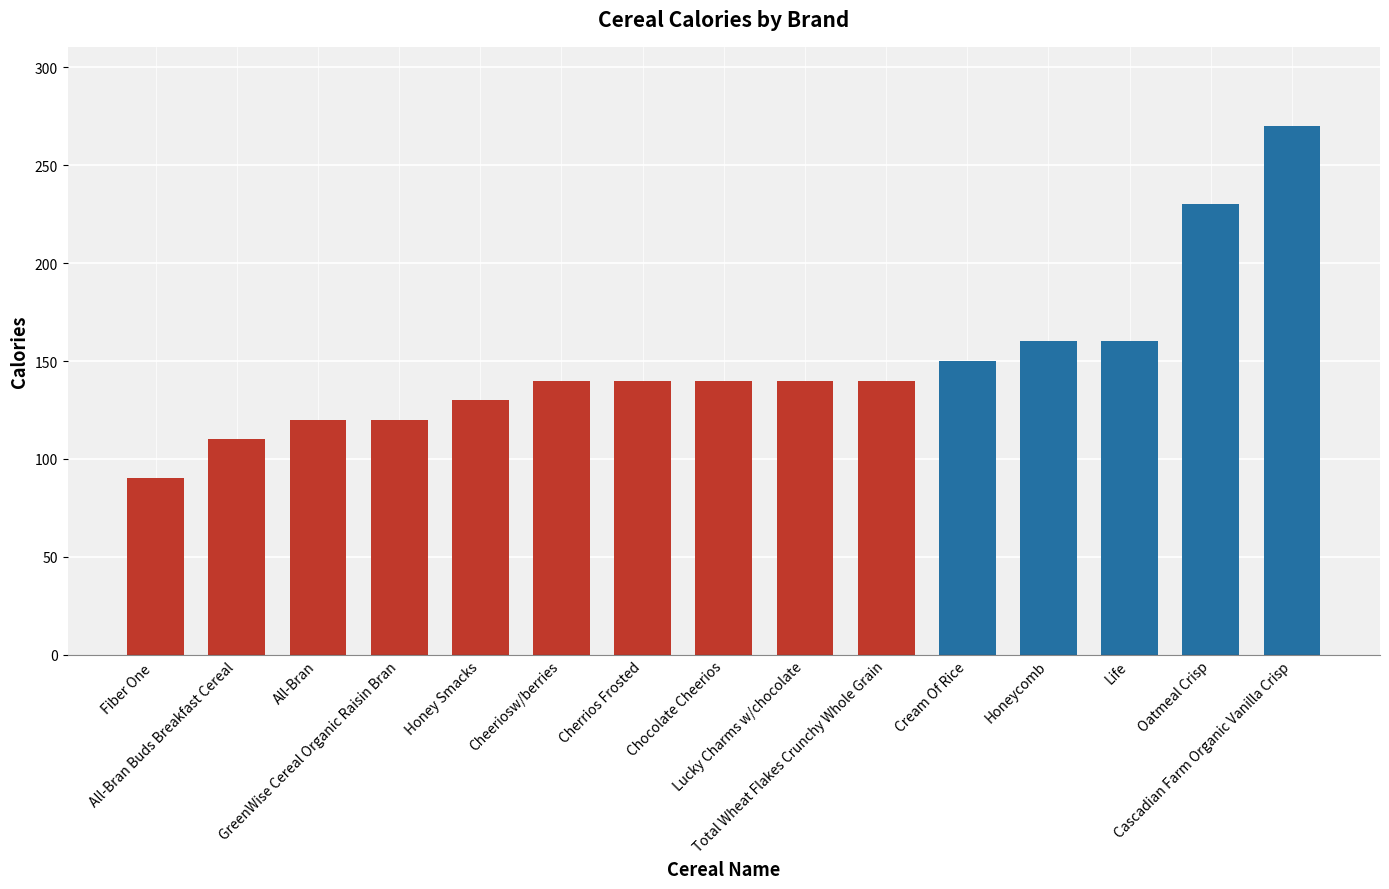

What is the difference between the values at Honey Smacks and Fiber One ?

40